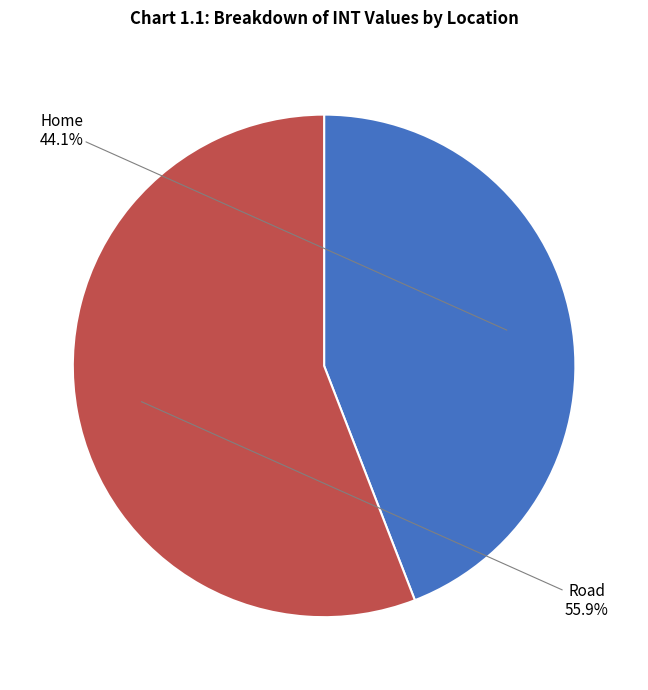

Is there a majority slice in this chart?

Yes